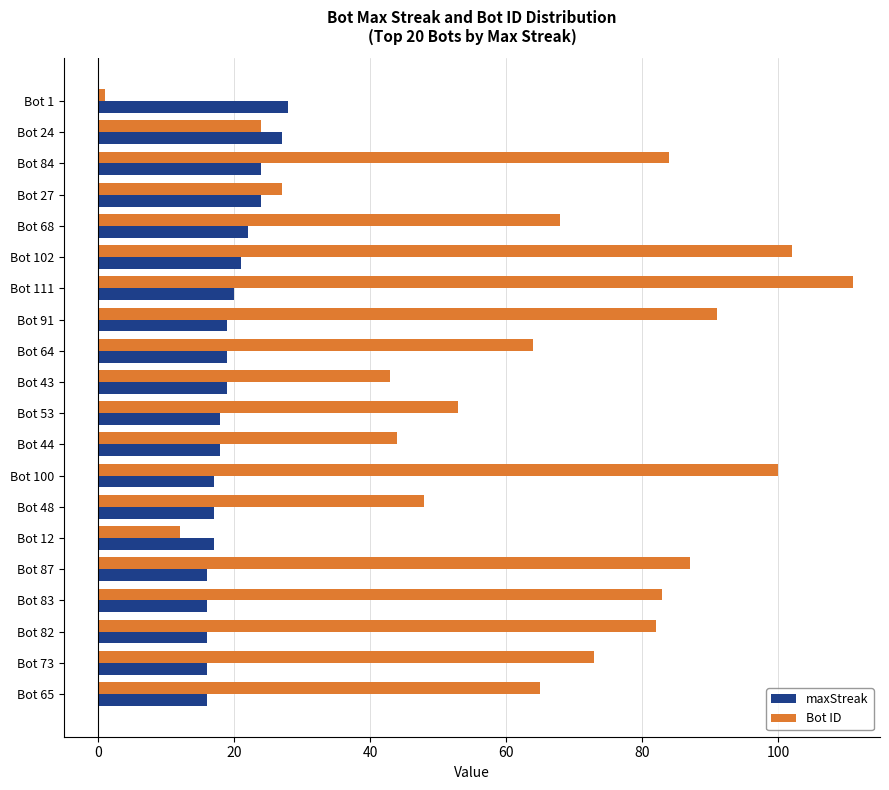

Is the value of maxStreak at Bot 44 greater than the value of Bot ID at Bot 102?

No